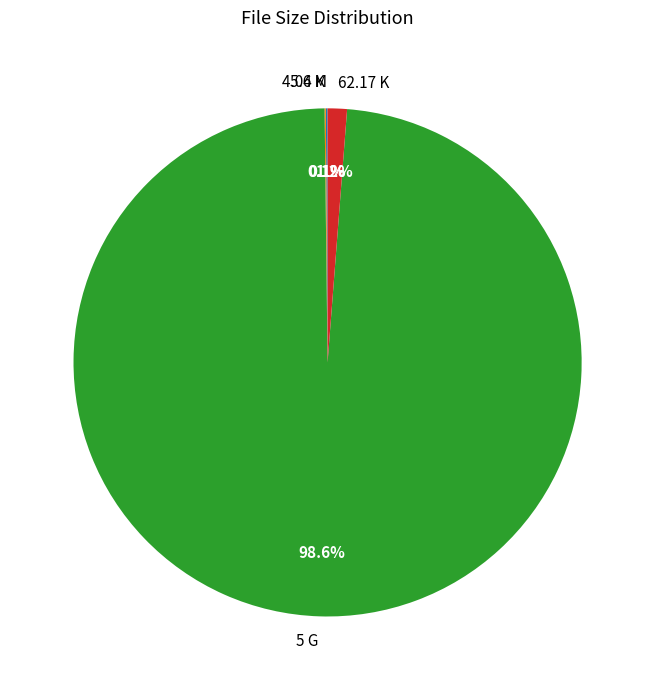

Does 62.17 K account for over 50% of the chart?

No